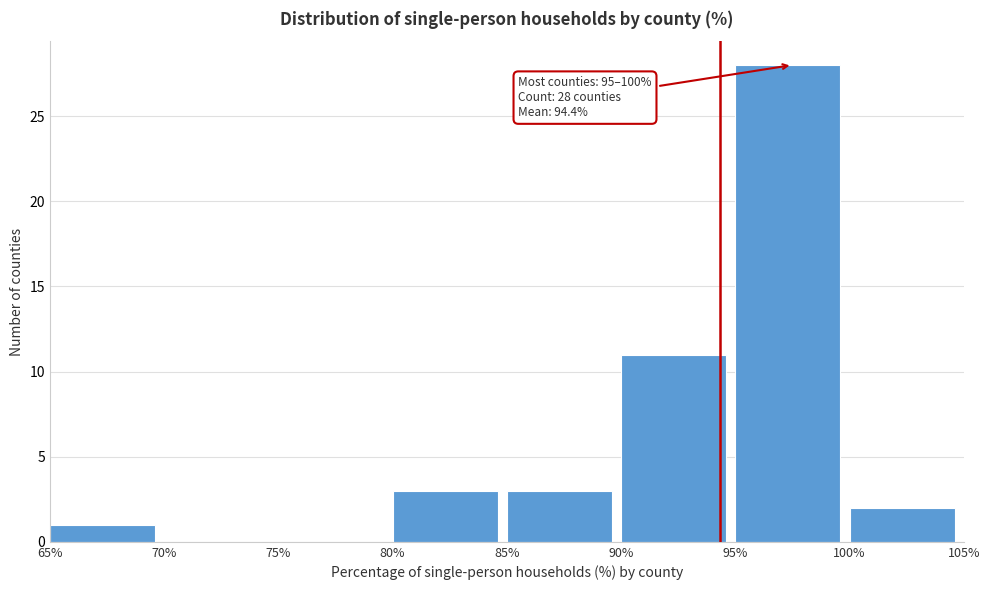

Over which range of the x-axis is the bar tallest?

95% to 100%